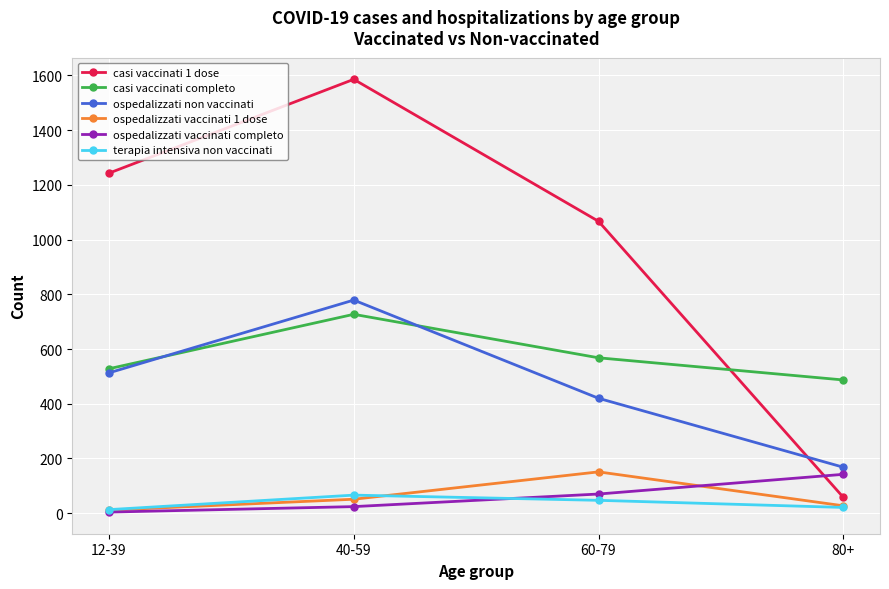

Reading left to right, what are all the values shown in this chart?

casi vaccinati 1 dose: 1243	1586	1067	58
casi vaccinati completo: 528	727	568	487
ospedalizzati non vaccinati: 513	779	420	168
ospedalizzati vaccinati 1 dose: 11	51	151	27
ospedalizzati vaccinati completo: 4	24	70	142
terapia intensiva non vaccinati: 13	66	47	21